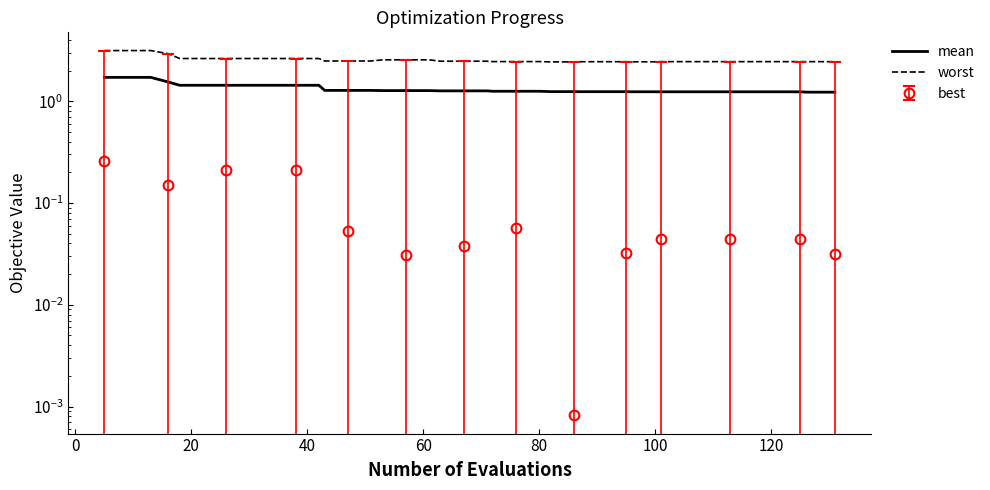

True or false: worst has a value of 3.9 at 80.

False